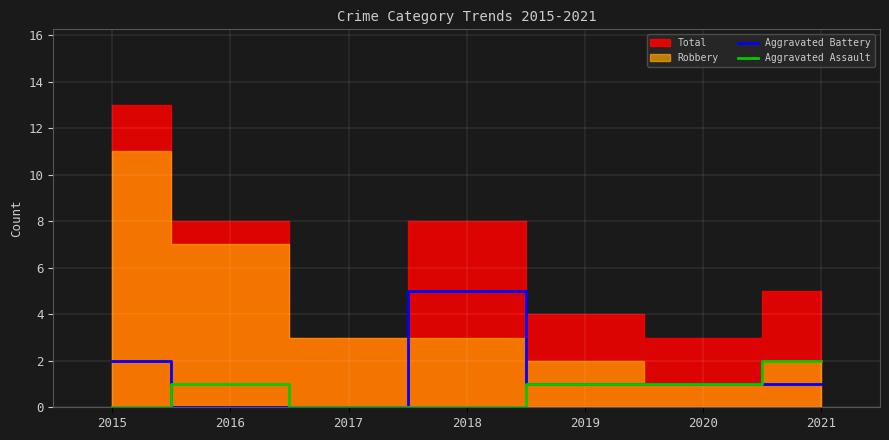

The value of Aggravated Assault at 2019 is 2. True or false?

False